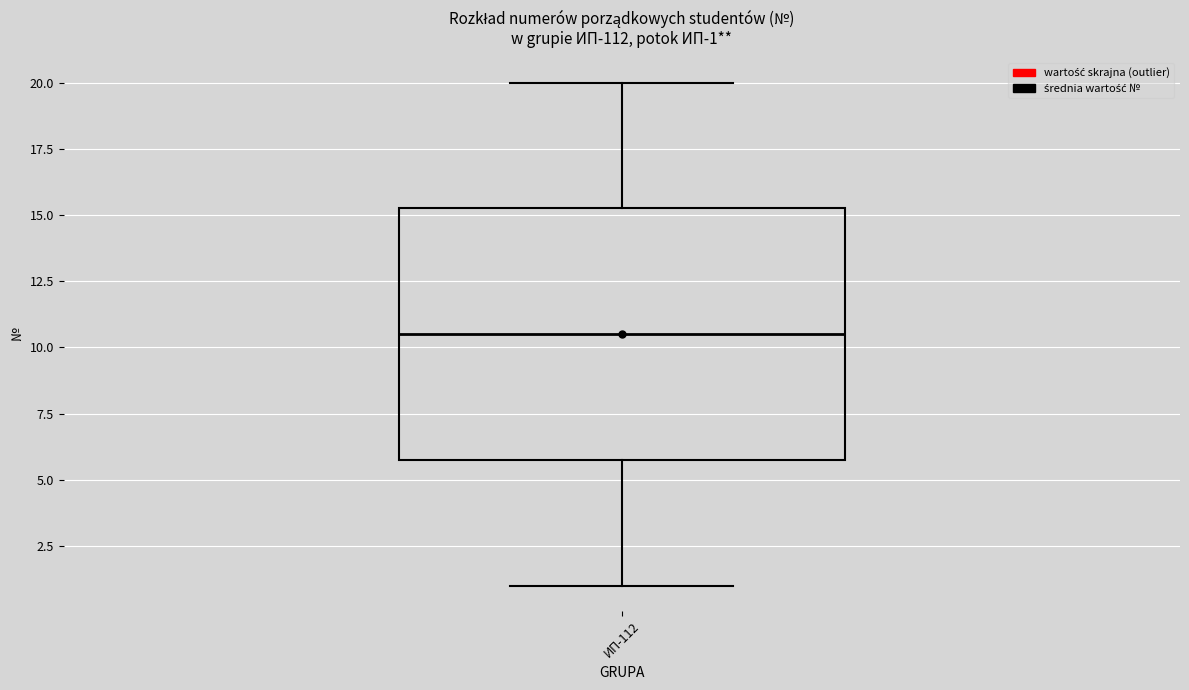

Transcribe this box plot: give where the median line is, the range the box spans, and where the two whiskers end, as read against the y-axis. The values are not printed on the chart, so give them approximately, as read against the axis.

median 10.5, box 6.0 to 15.5, whiskers 1.0 to 20.0